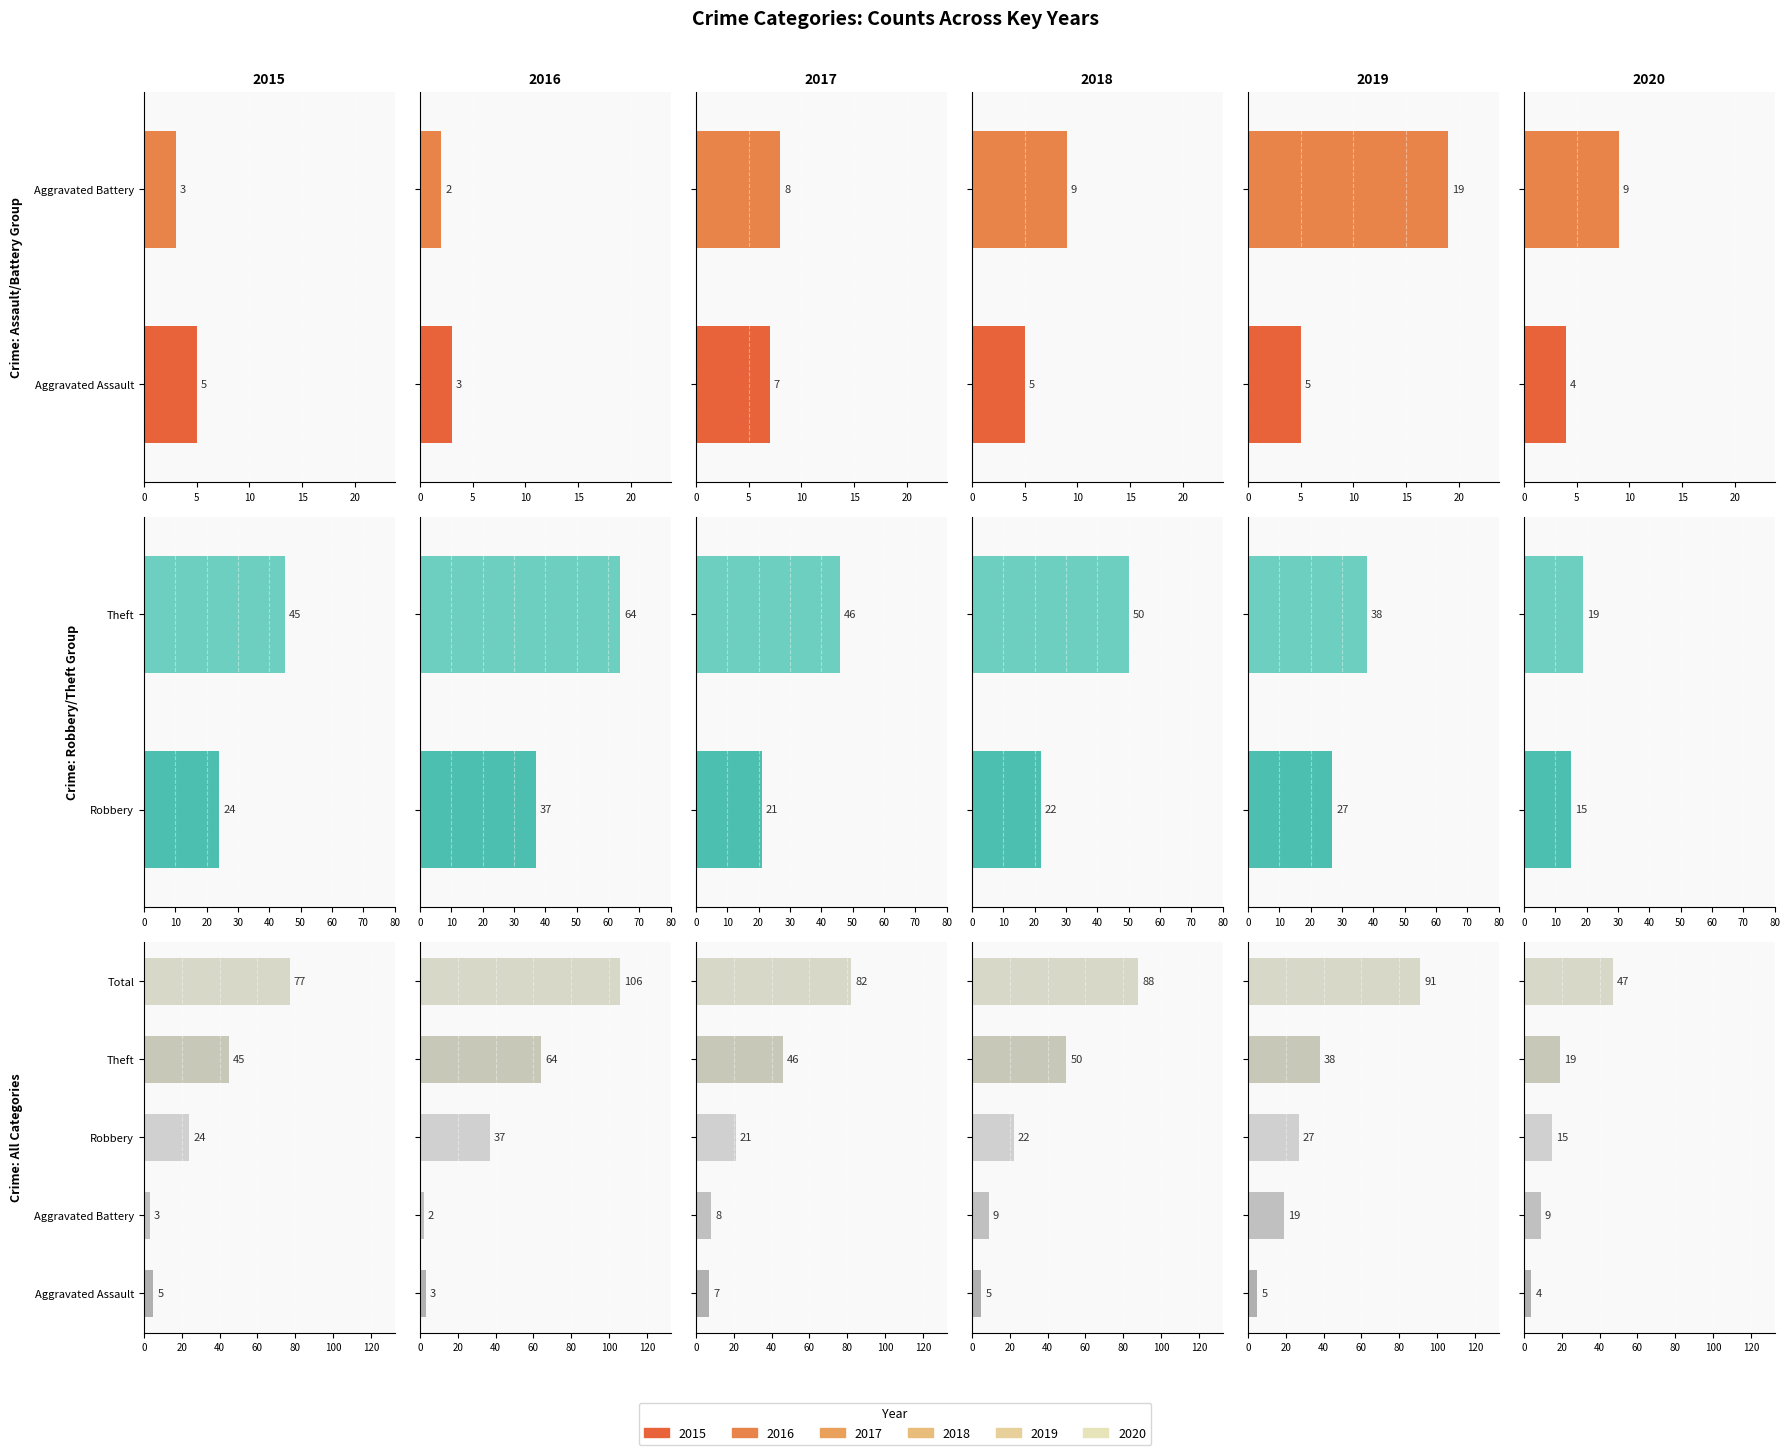

How many groups of bars are there?

5